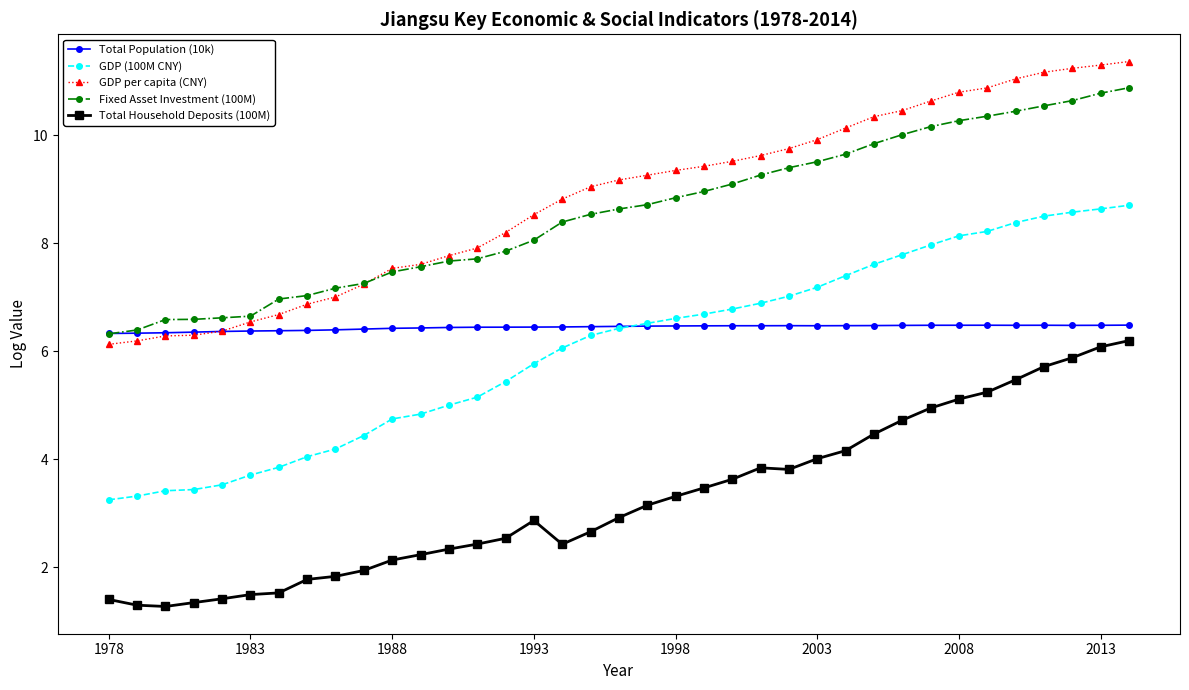

True or false: Total Household Deposits (100M) has more than 0 interior local peaks.

True